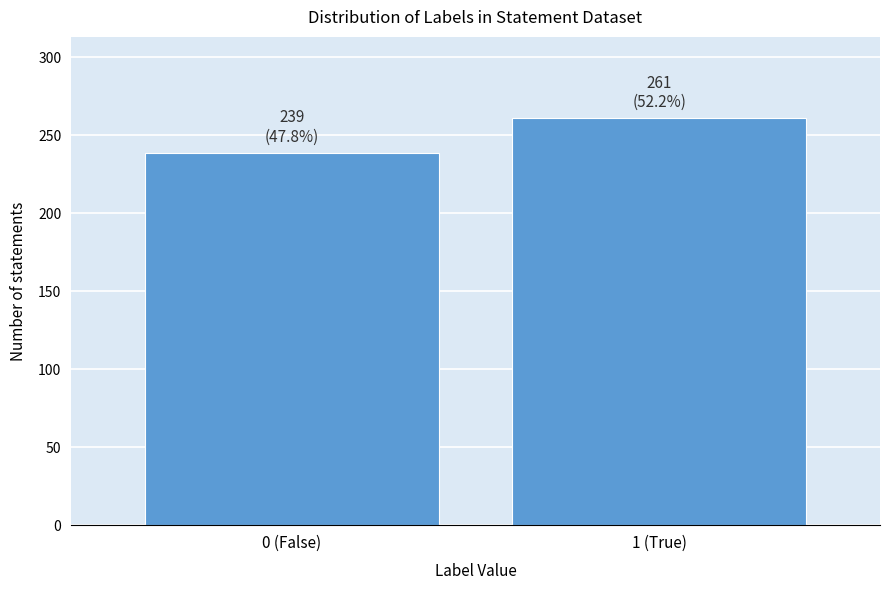

Reading left to right, extract all data points from this chart.

239	261